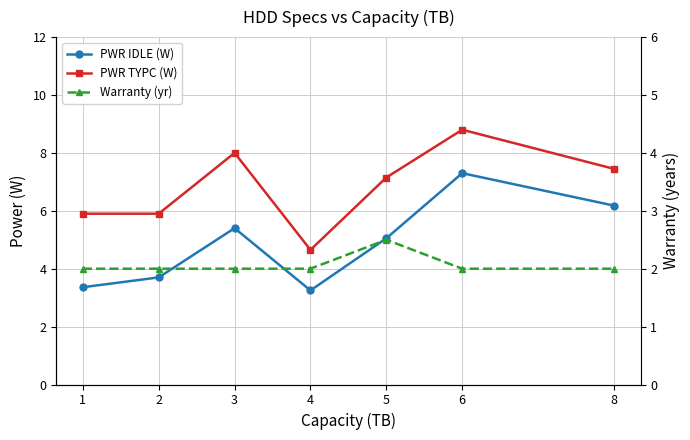

Reading left to right, extract all data points from this chart.

PWR IDLE (W): 3.4	3.7	5.4	3.2	5.0	7.3	6.2
PWR TYPC (W): 5.9	5.9	8.0	4.7	7.2	8.8	7.5
Warranty (yr): 2.0	2.0	2.0	2.0	2.5	2.0	2.0